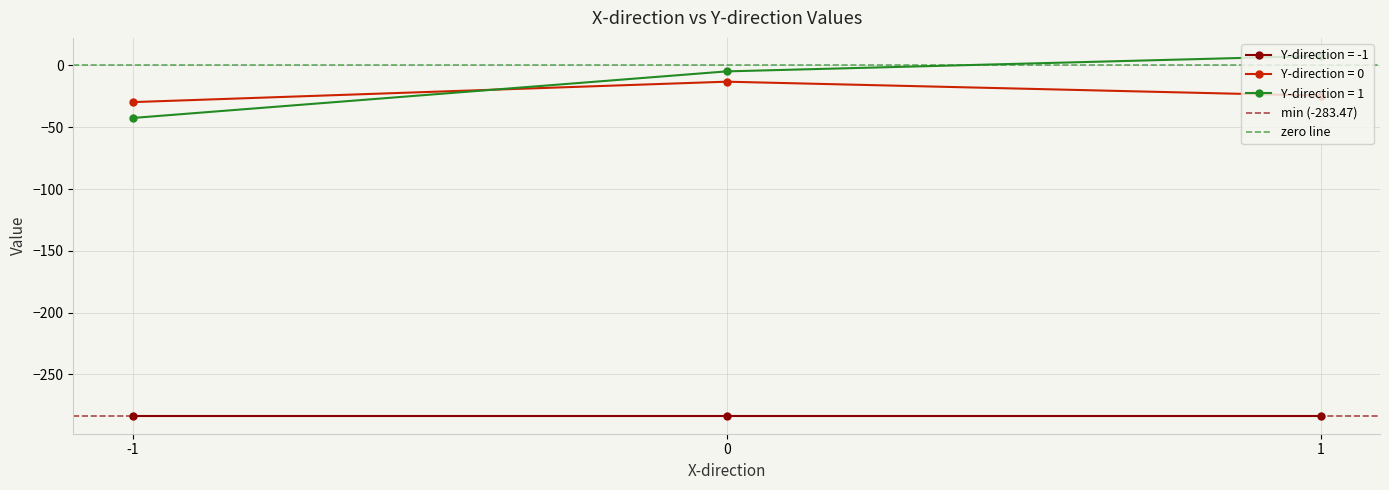

The value of Y-direction = 0 at 1 is -24.5. True or false?

True